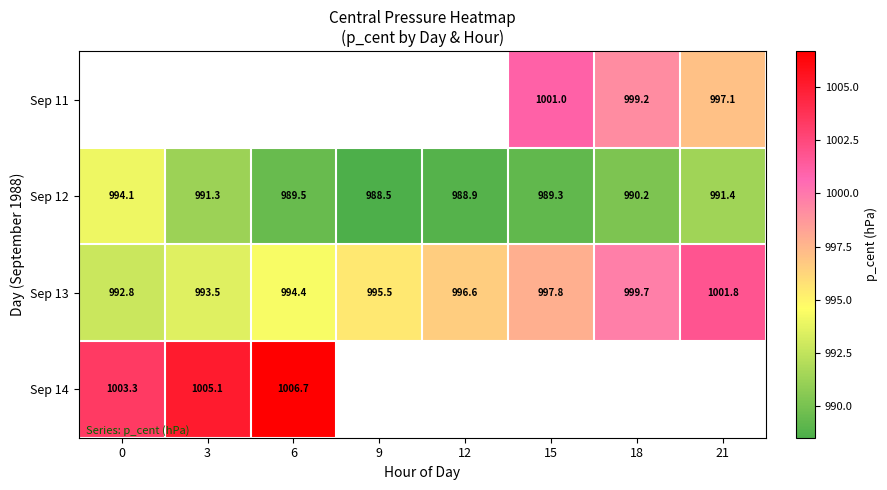

Is it true that Sep 13 equals 1001.8 at 21?

True